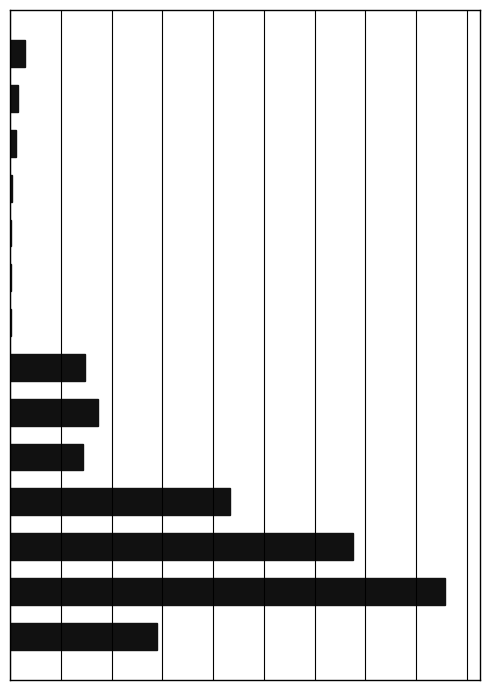

What is the average value?

19.3